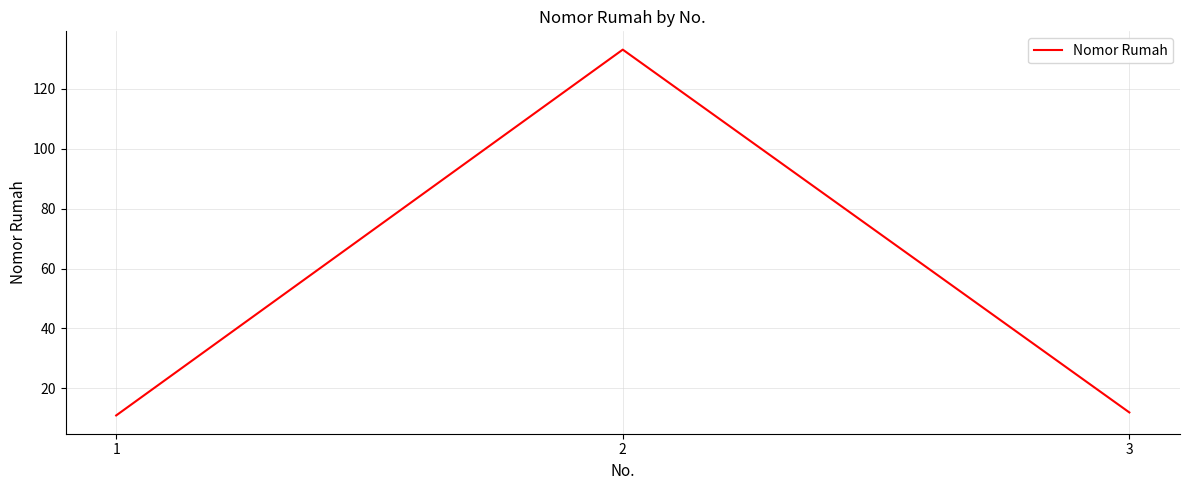

The value at 2 is 217. True or false?

False